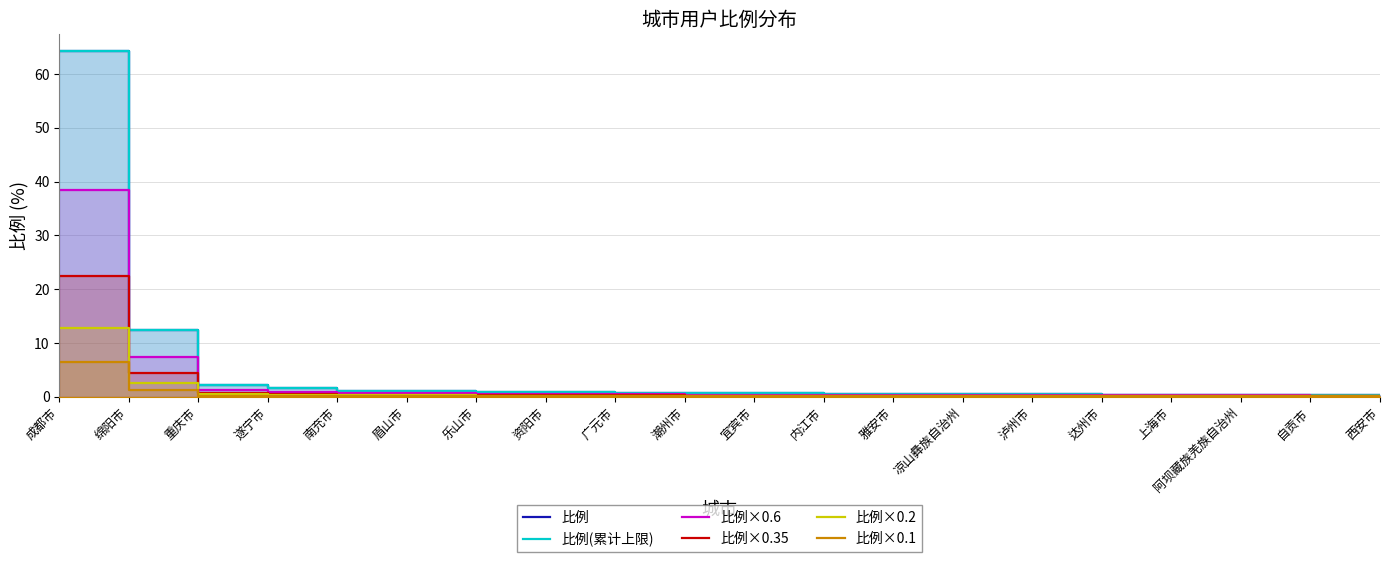

At which category is the sum across all series the highest?

成都市